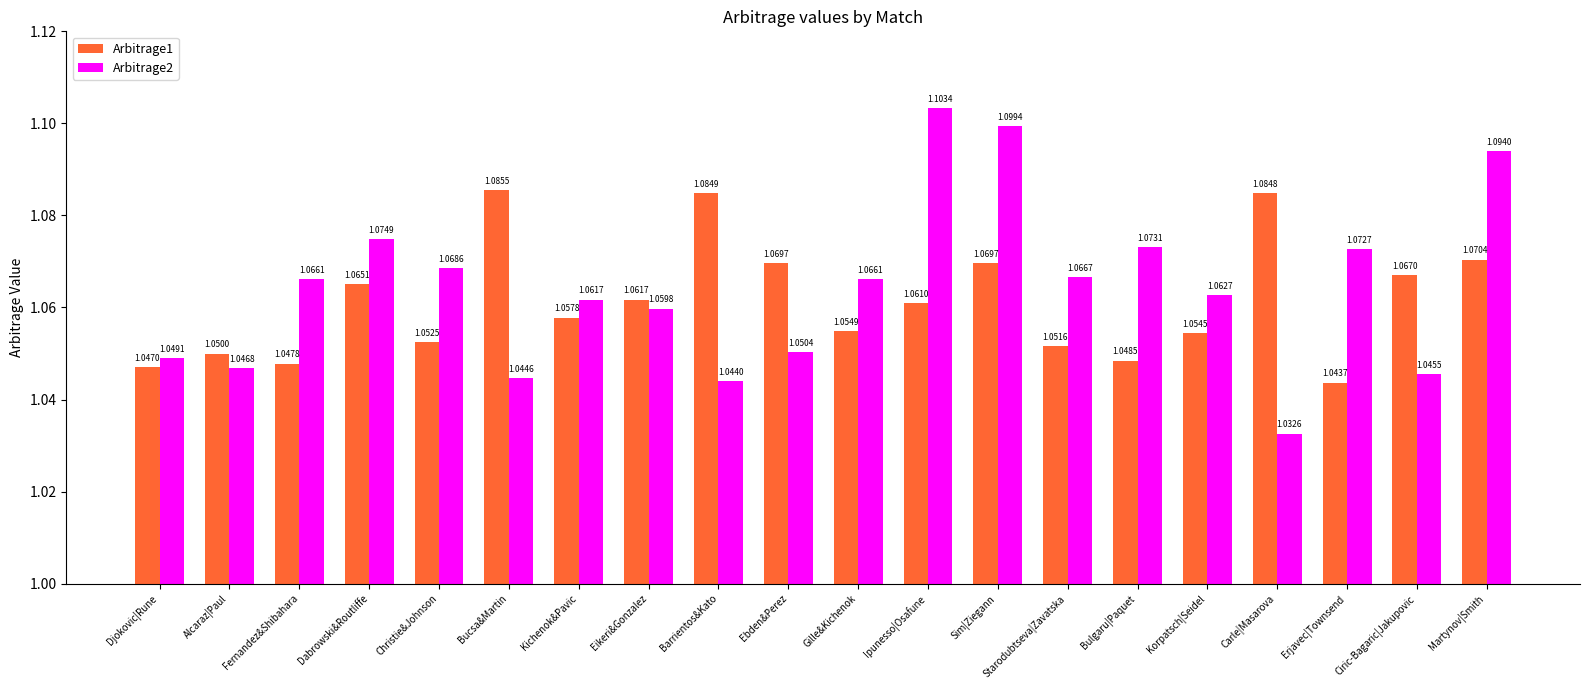

List the series in order of their peak value, highest first.

Arbitrage2, Arbitrage1